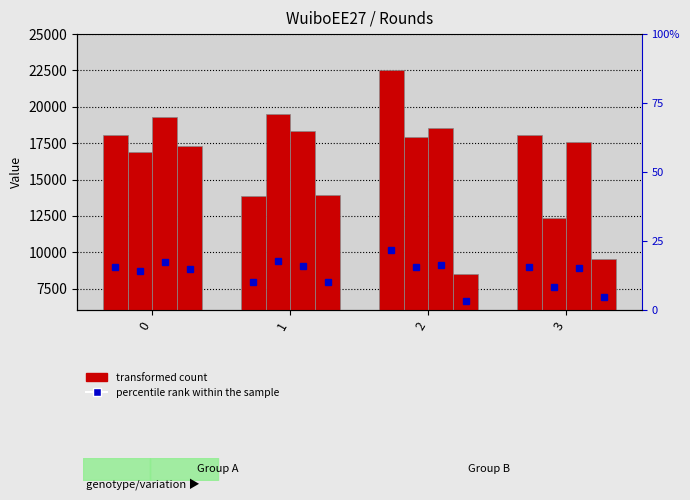

What is the spread (max minus min) of values at 3?

8465